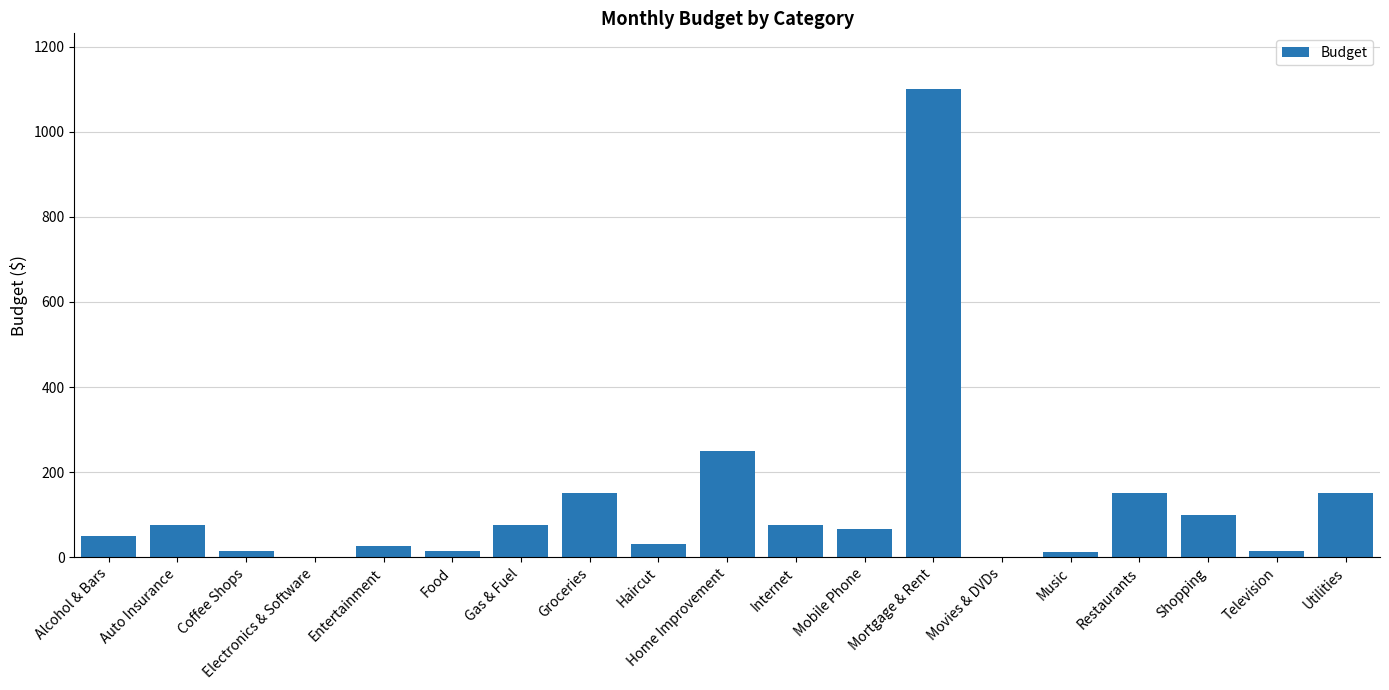

What is the greatest value displayed?

1100